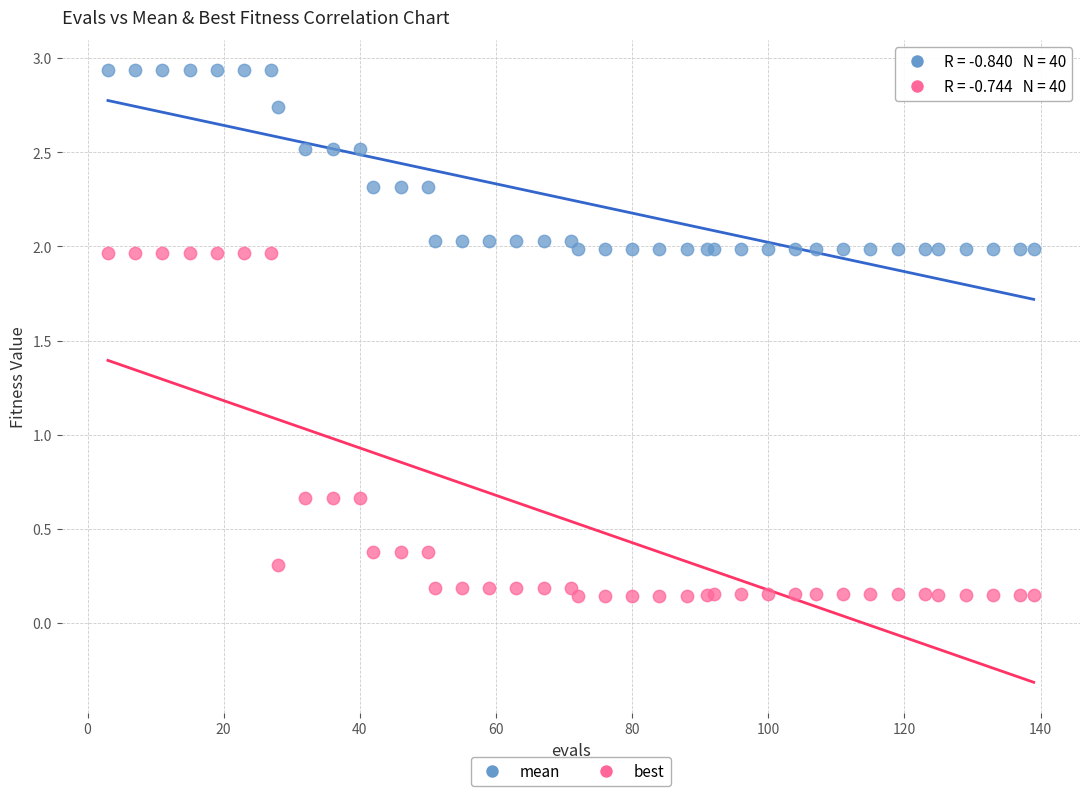

Which series has the widest spread of Y values?

best